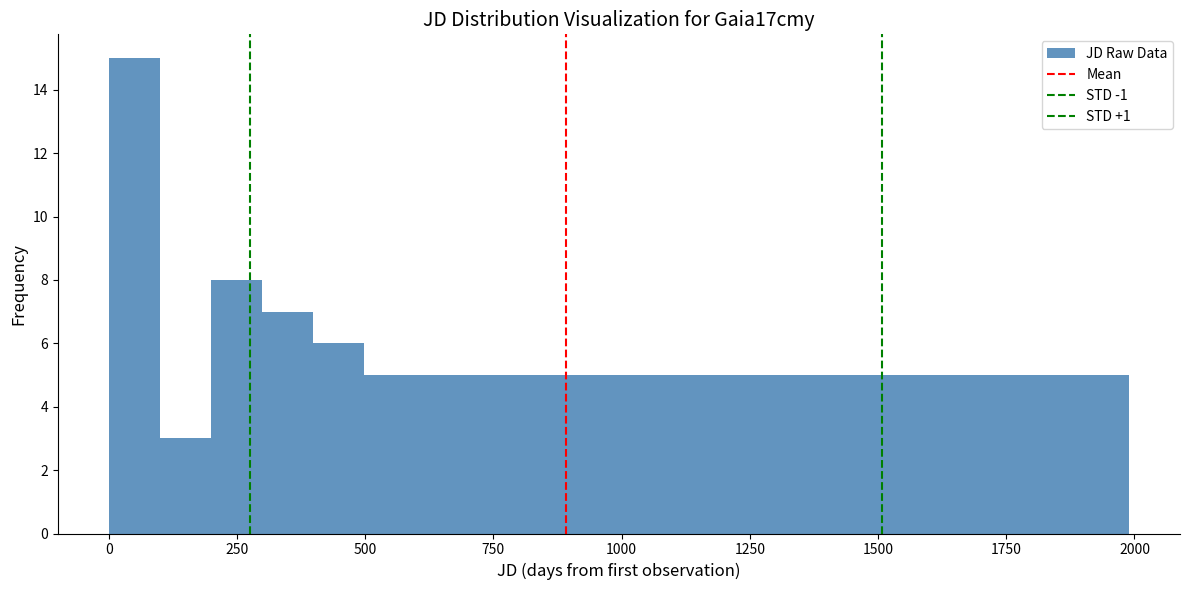

Read against the x-axis, roughly where is the centre of the tallest bar?

50